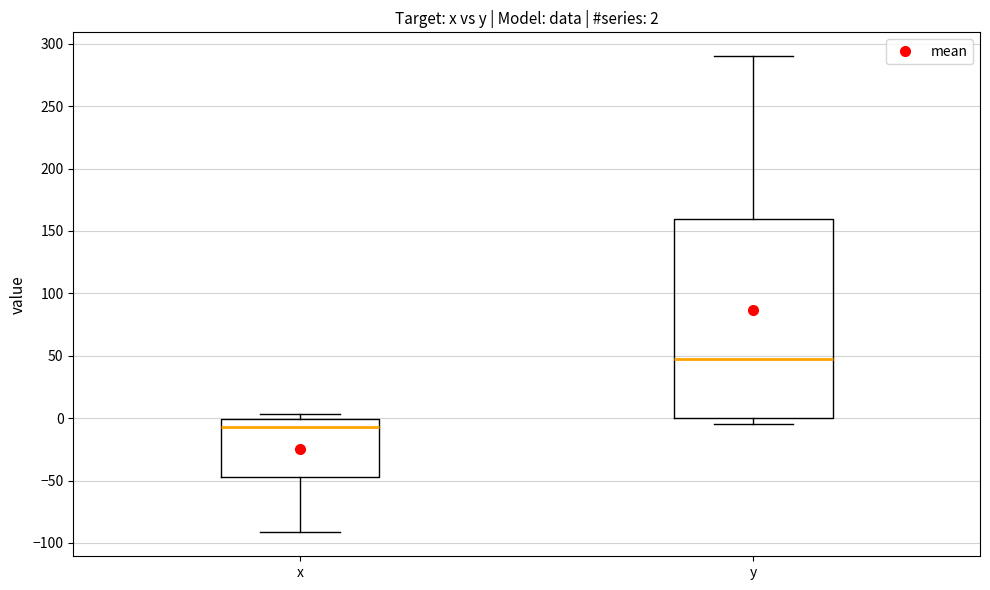

Which box's median line is the lowest?

x